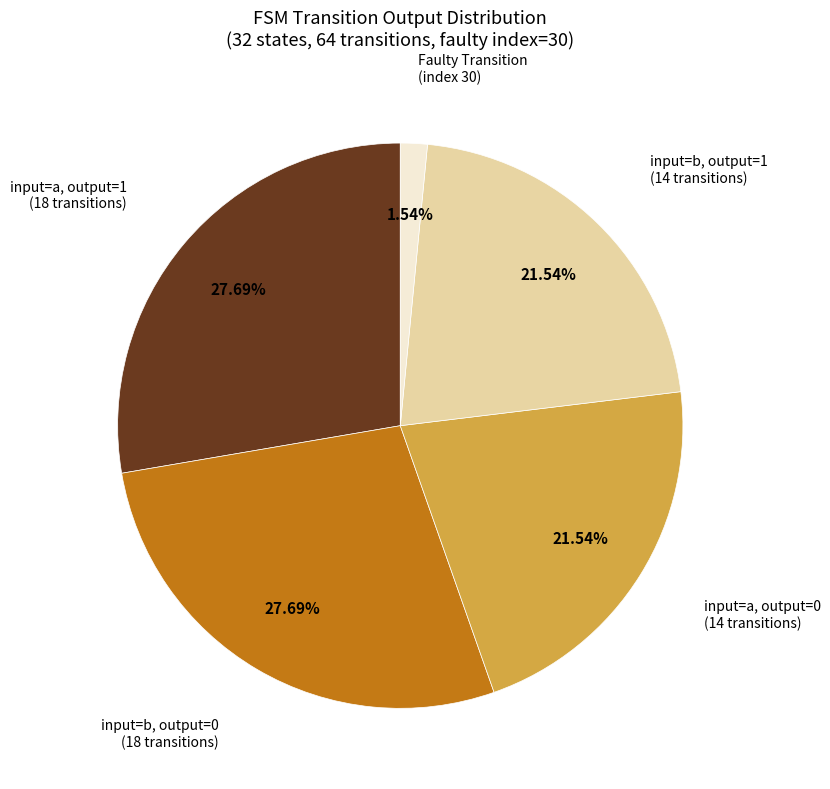

Does Faulty Transition account for over 50% of the chart?

No